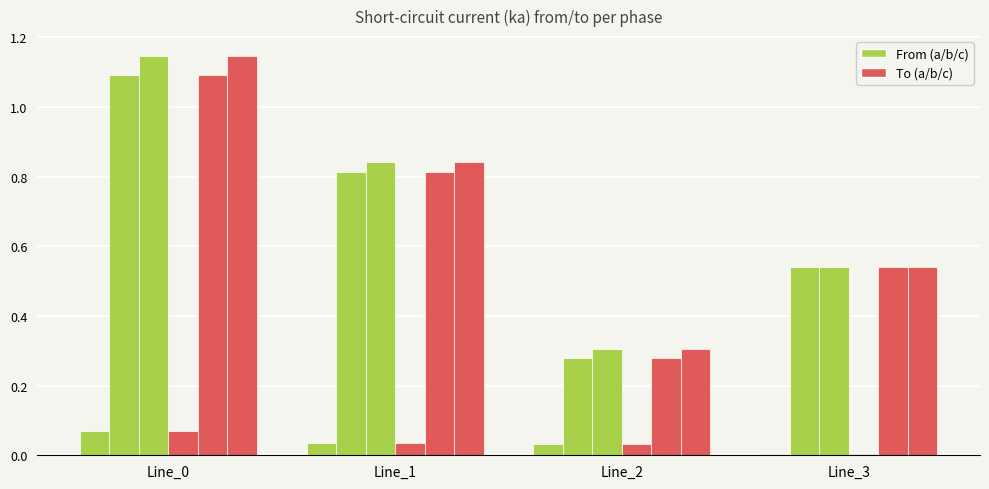

Count the number of data series in this chart.

6